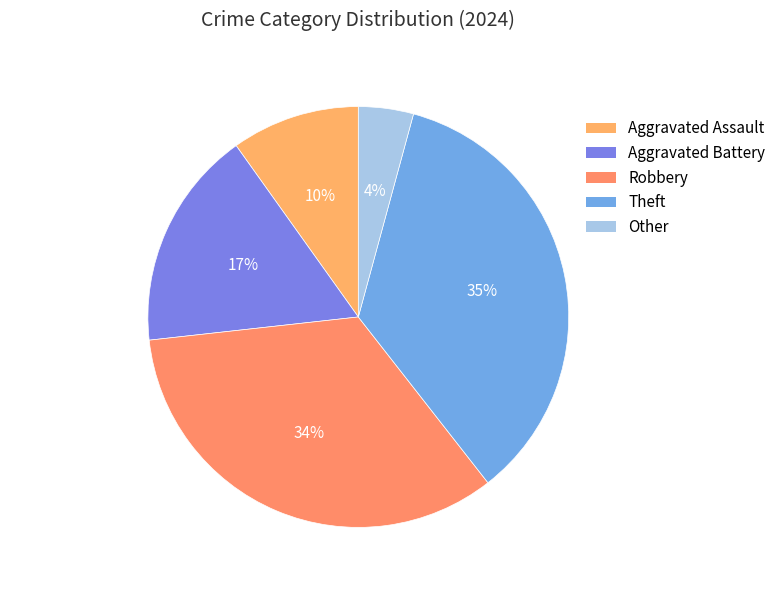

Is Theft the majority of the pie?

No